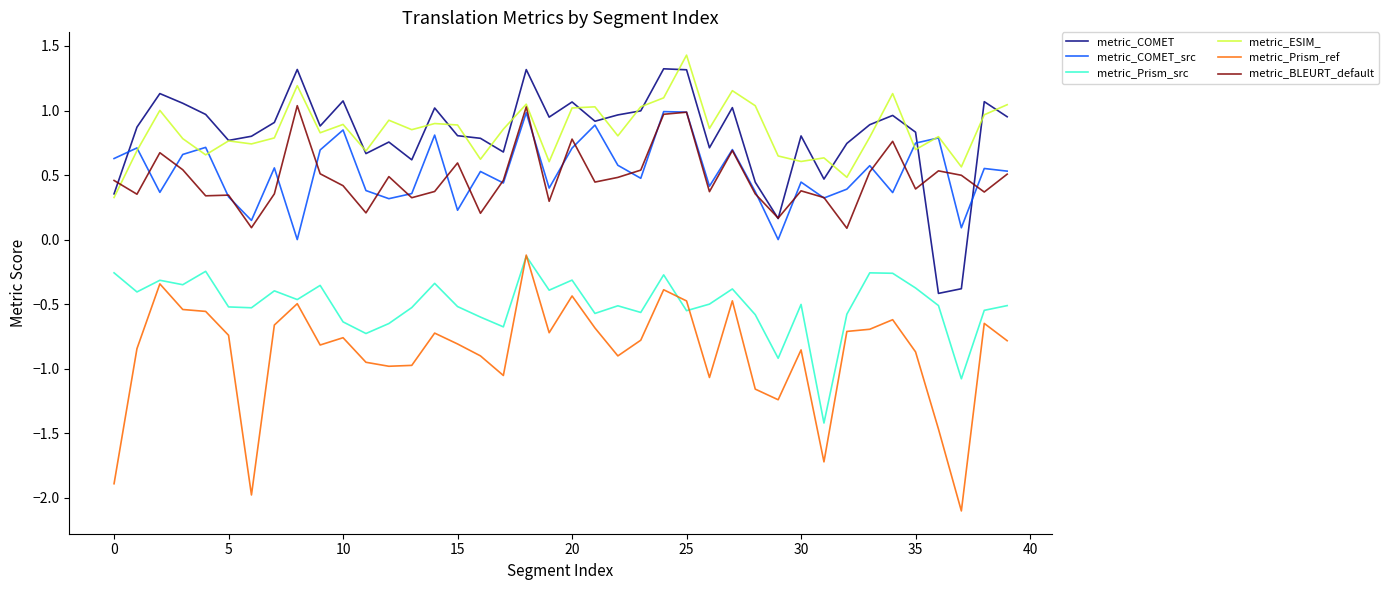

What is the smallest value displayed?

-2.1